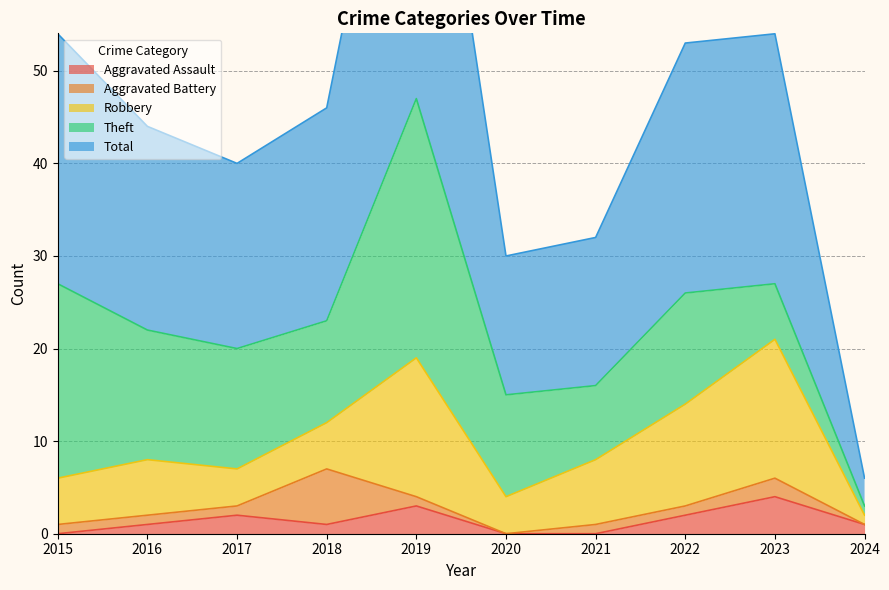

List the labels in order of Robbery value, smallest first.

2024, 2017, 2020, 2015, 2018, 2016, 2021, 2022, 2019, 2023